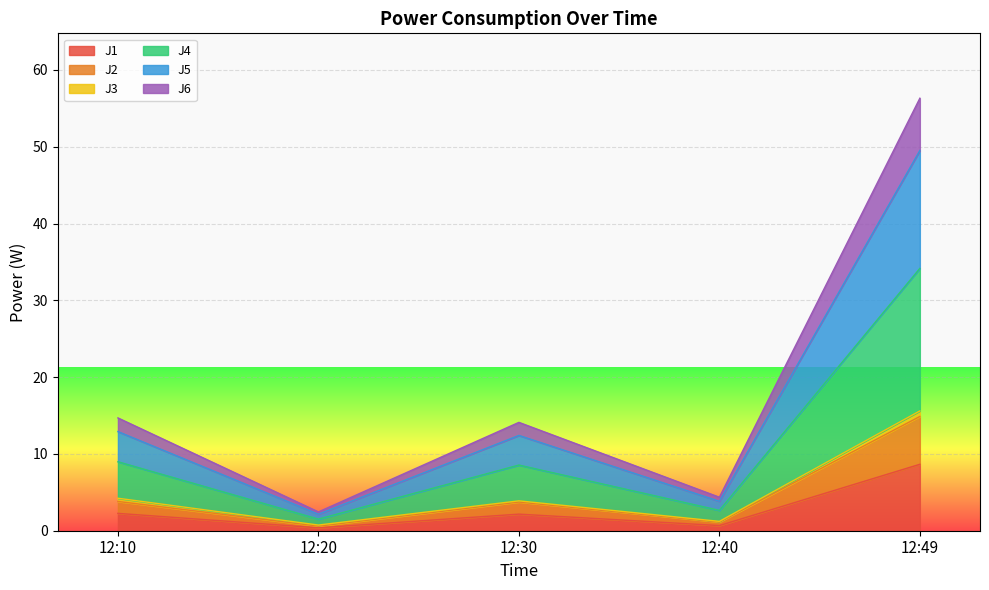

At which label does J1 reach its peak?

12:49